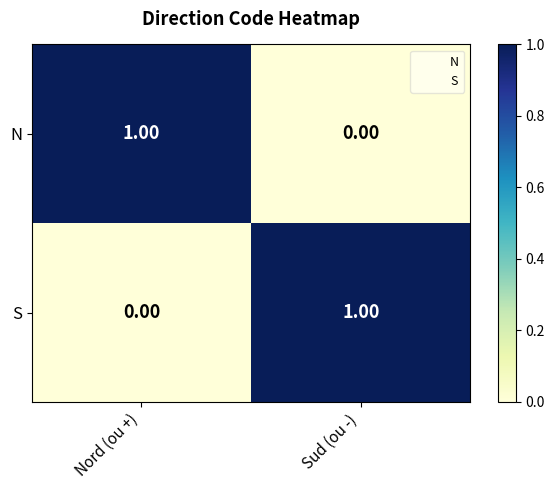

Is the value of S at Sud (ou -) greater than the value of N at Sud (ou -)?

Yes